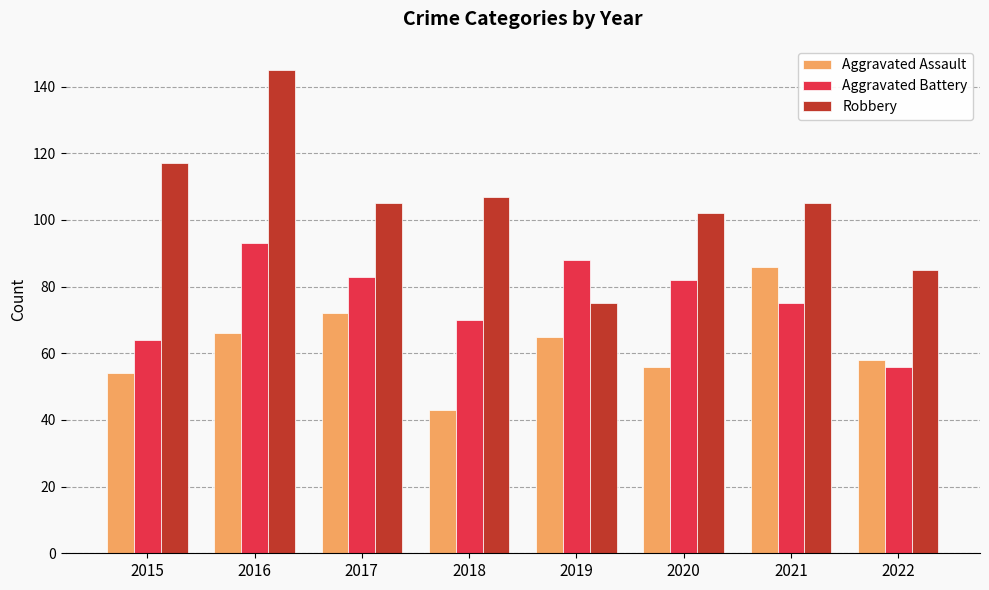

How many data points in Aggravated Battery are less than 82?

4